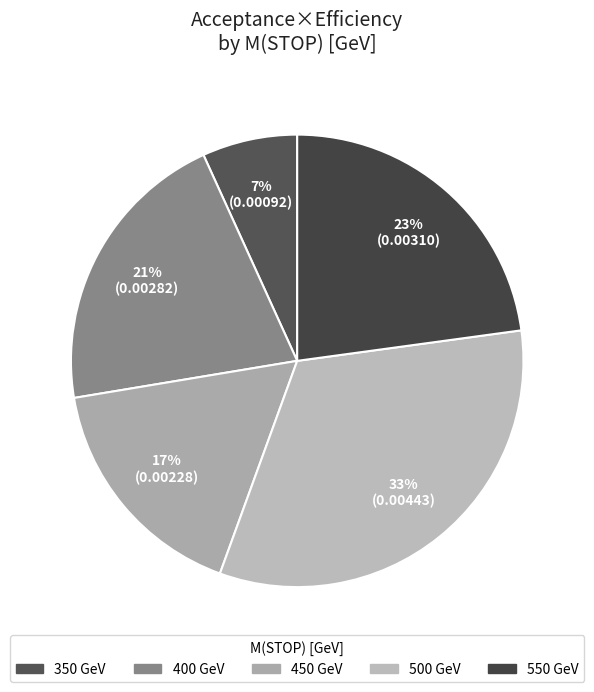

Does 400 represent more than half of the total?

No